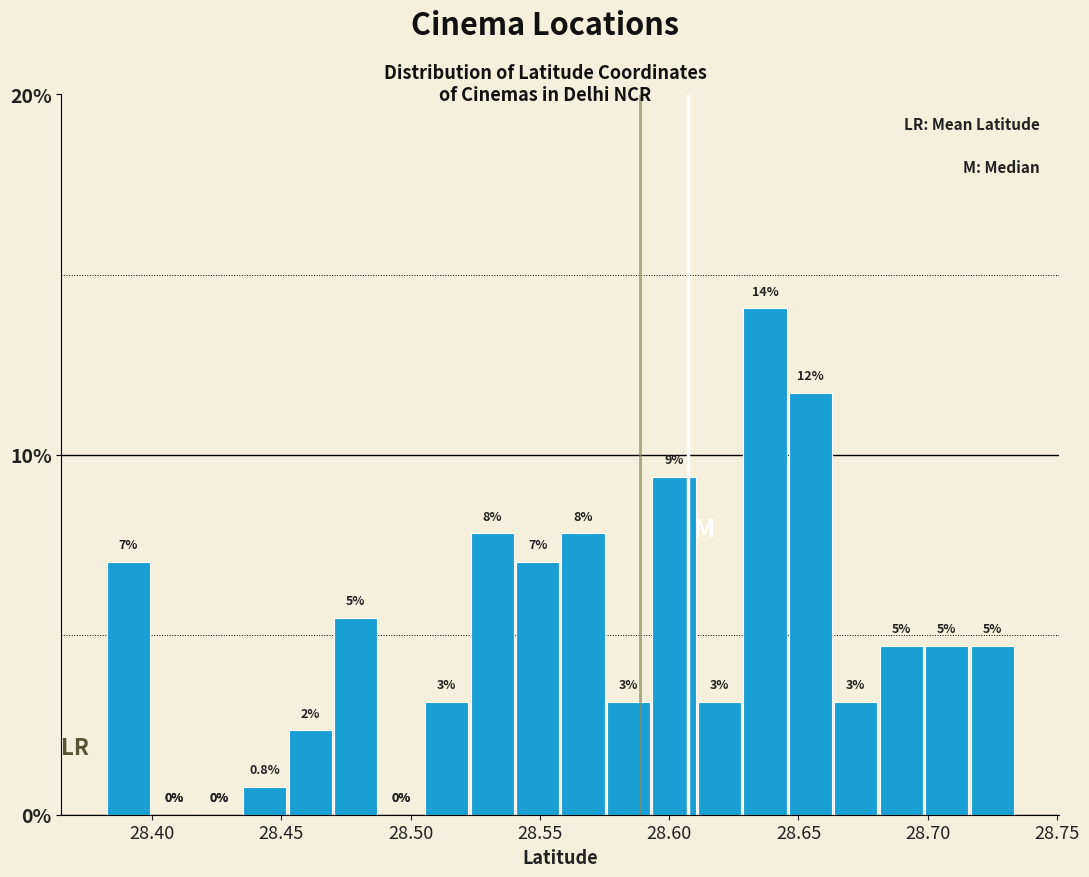

Around what value on the x-axis is the tallest bar? Give the approximate position of its centre, as read against the axis.

28.635